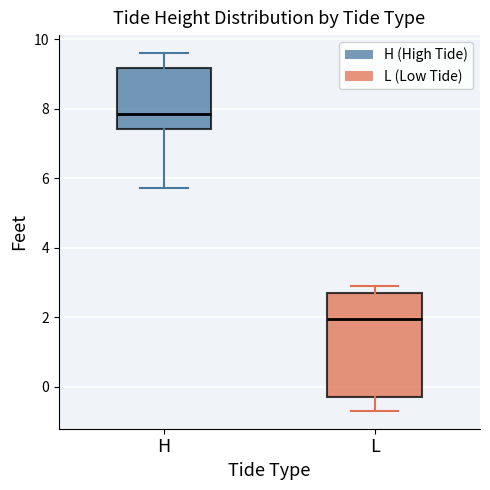

Which box is the tallest, from its lower edge to its upper edge?

L